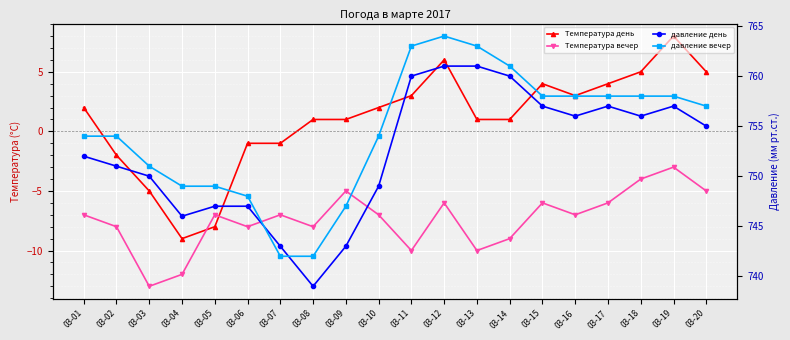

Rank the categories by Температура вечер value from highest to lowest.

03-19, 03-18, 03-09, 03-20, 03-12, 03-15, 03-17, 03-01, 03-05, 03-07, 03-10, 03-16, 03-02, 03-06, 03-08, 03-14, 03-11, 03-13, 03-04, 03-03